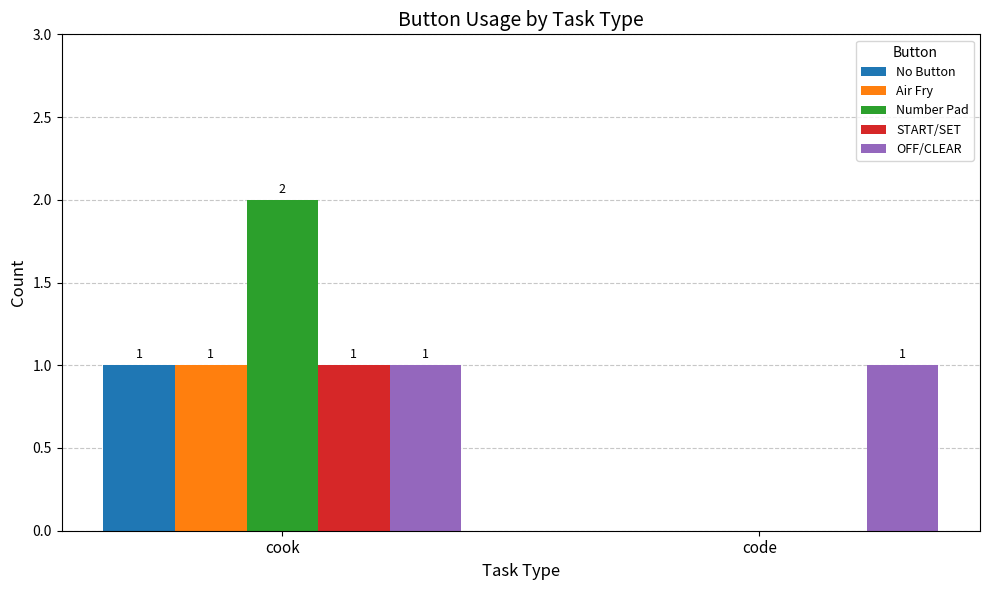

At which category is the sum across all series the highest?

cook